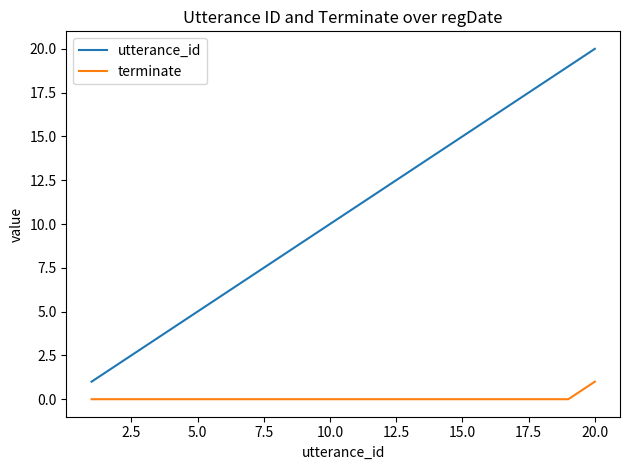

Which series has the largest total across all categories?

utterance_id